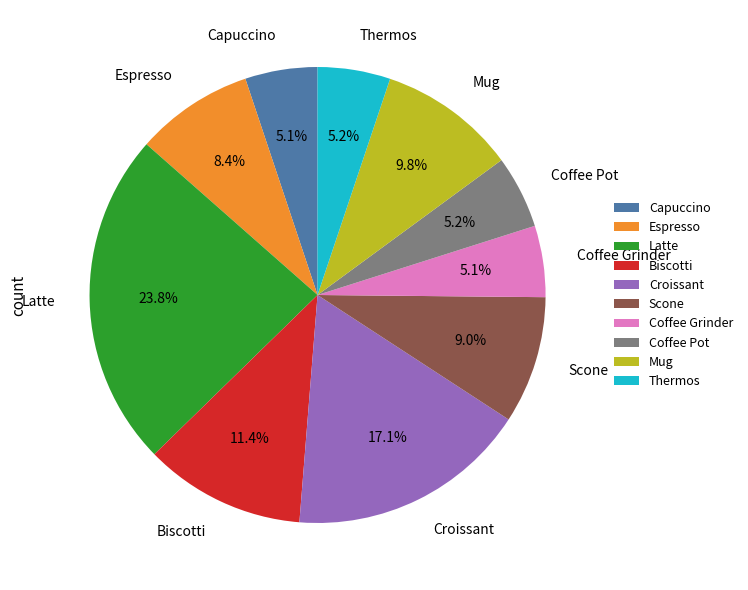

What percentage is the Thermos slice, to the nearest percent?

5%